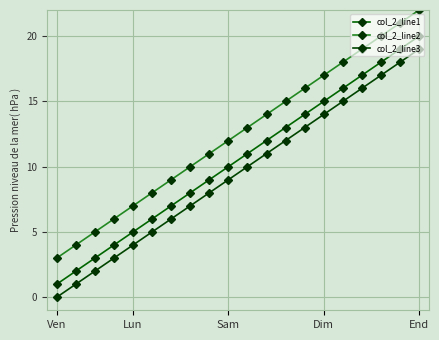

What is the value of the col_2_line3 point at the 8th from the left?

7